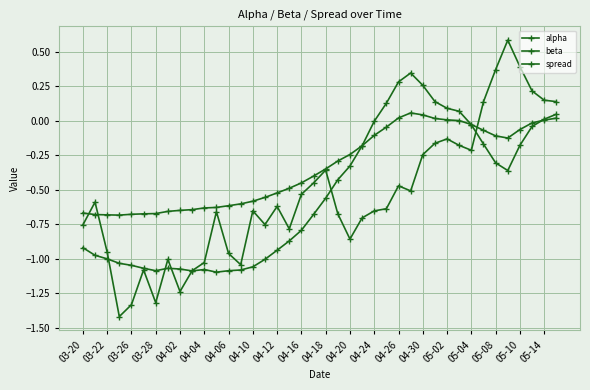

How many values in spread are below zero?

33